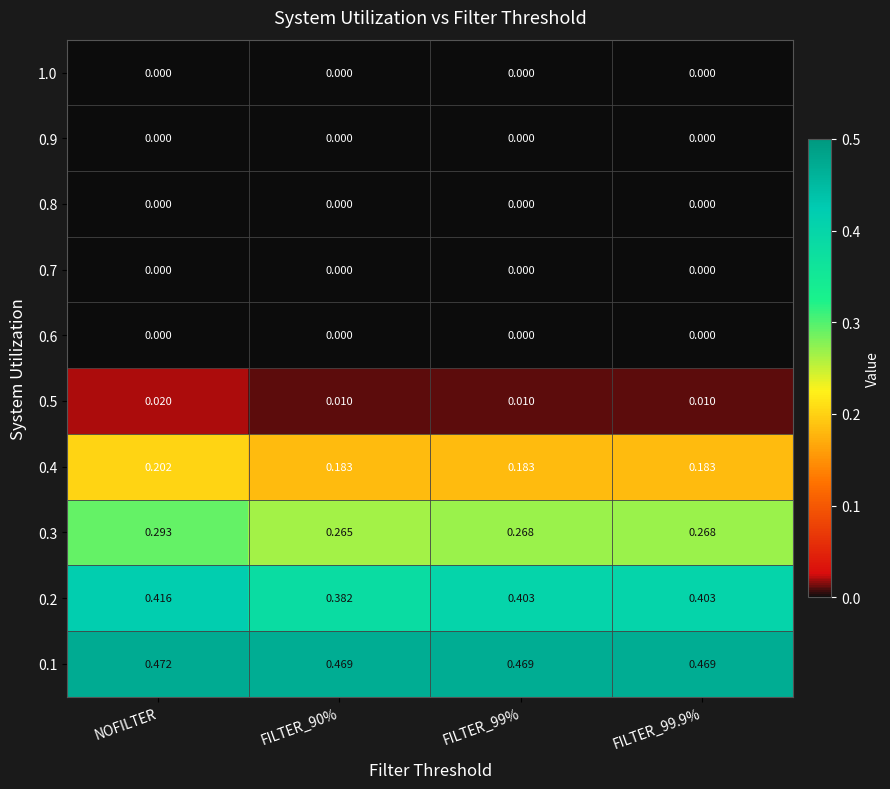

Is the value of 0.7 at FILTER_99.9% greater than the value of 0.4 at FILTER_90%?

No